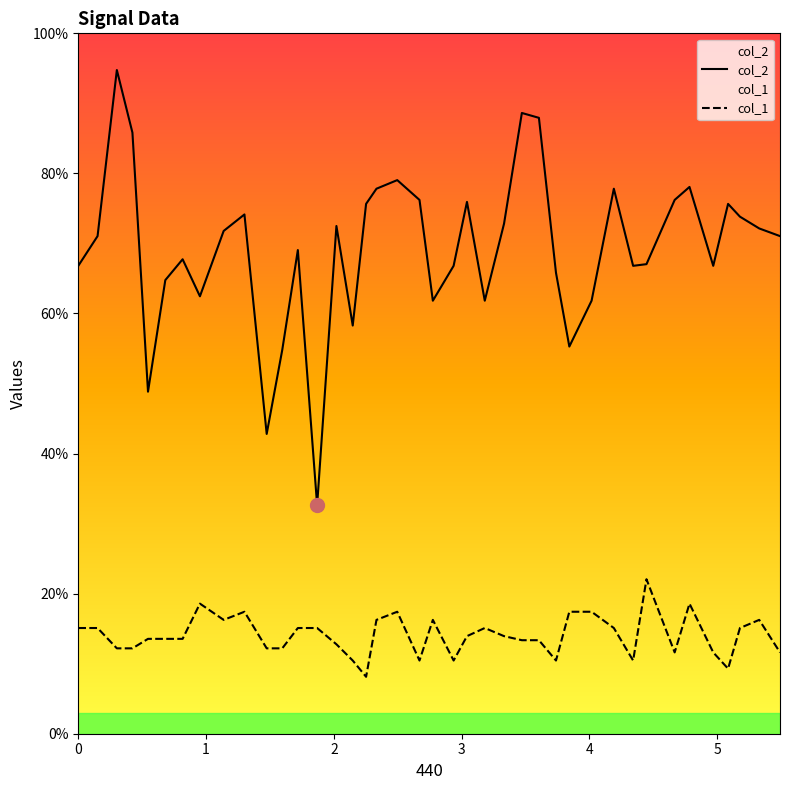

True or false: col_1 and col_2 intersect in this chart.

False